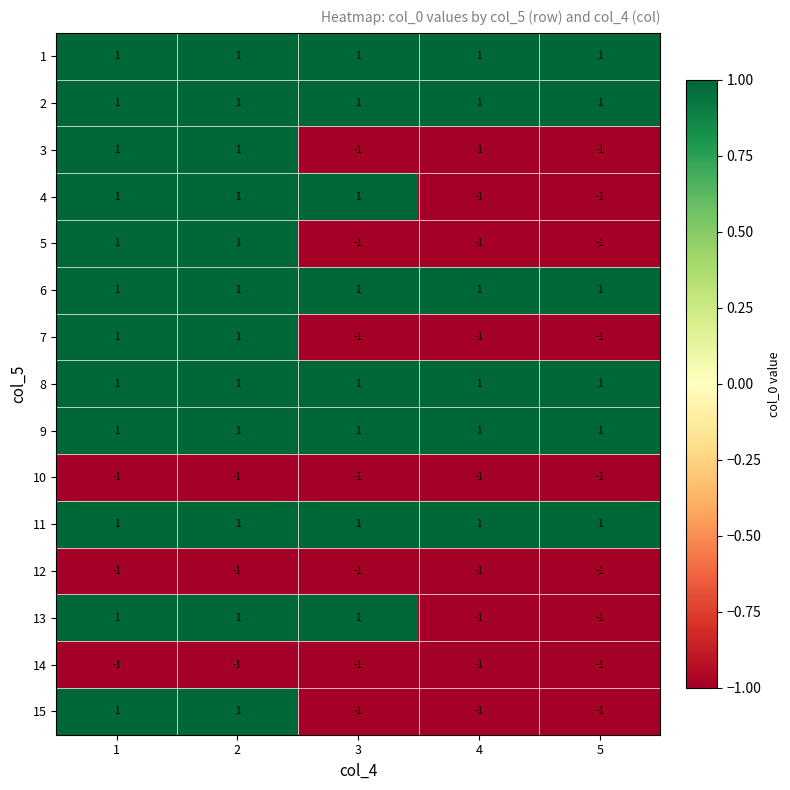

What is the total value across all series at 4?

-3